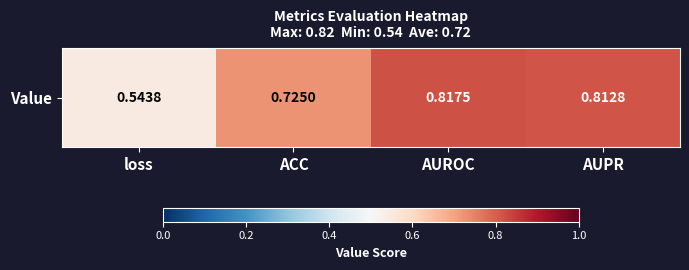

Which category has the highest value across all series?

AUROC